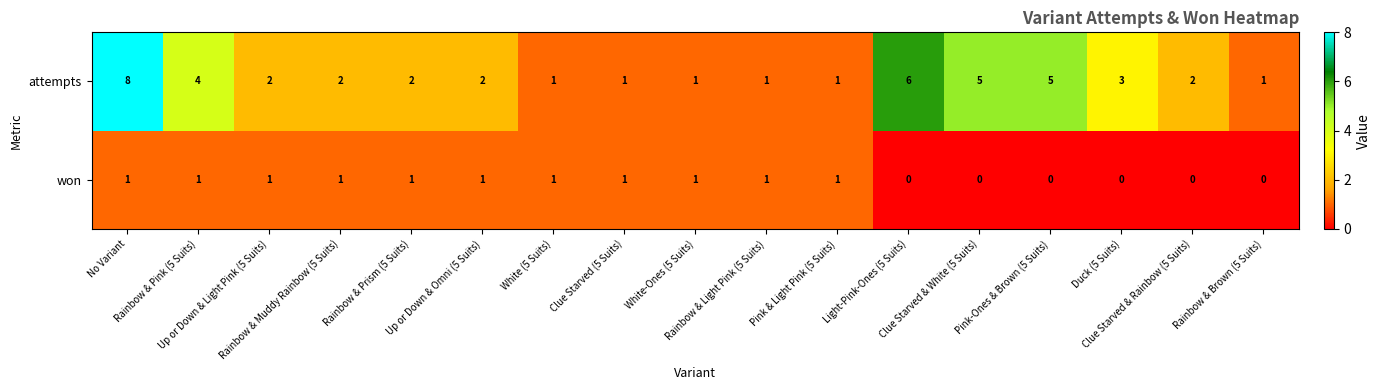

How many won values are between 0 and 1?

17